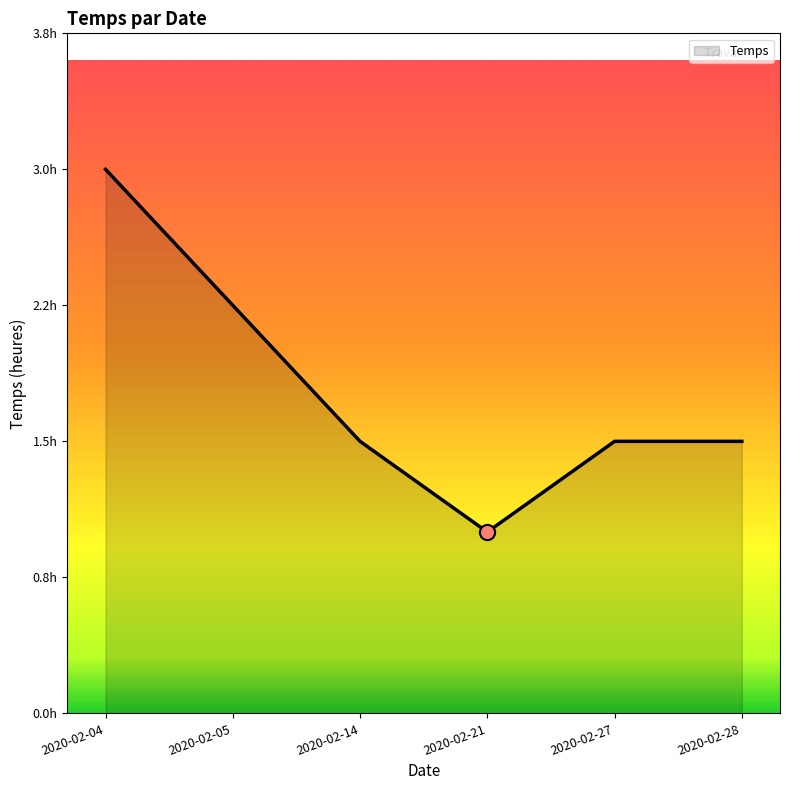

Between 2020-02-27 and 2020-02-04, which is larger?

2020-02-04